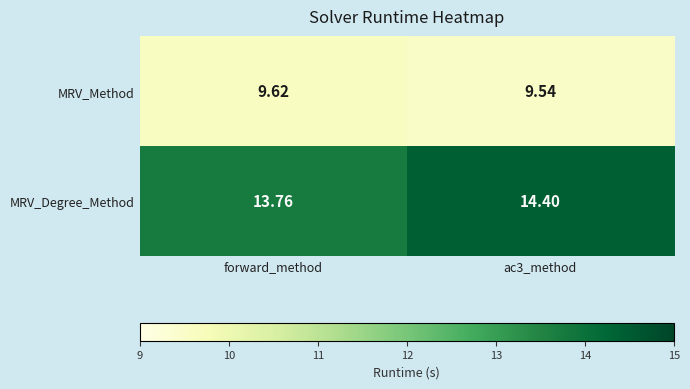

Which series has the largest total across all categories?

MRV_Degree_Method